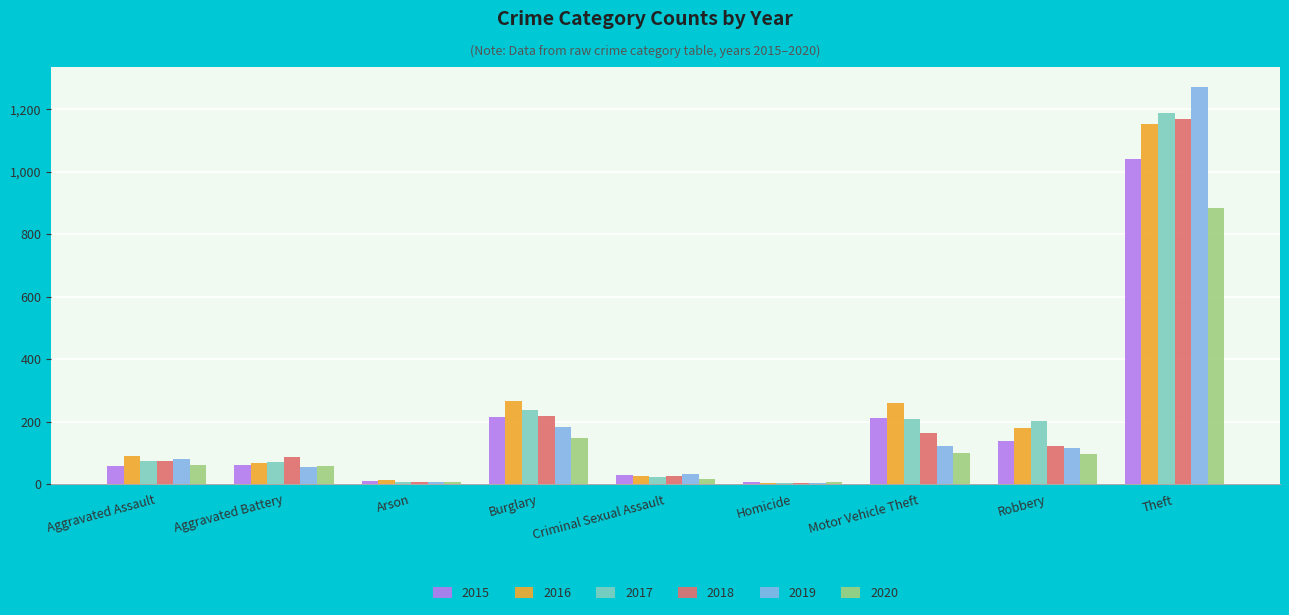

The 2017 series shows 4 at Homicide. True or false?

True